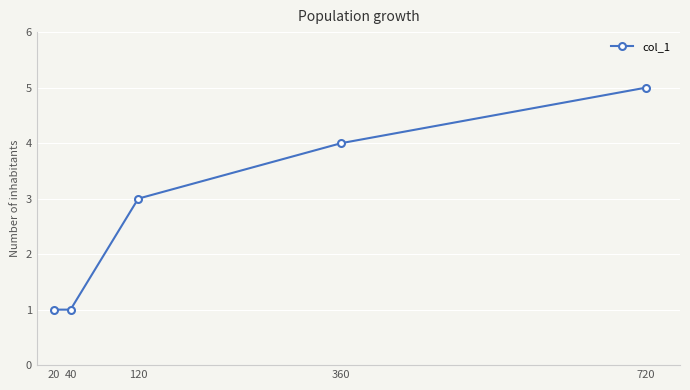

What is the change in value from 360 to 720?

+1